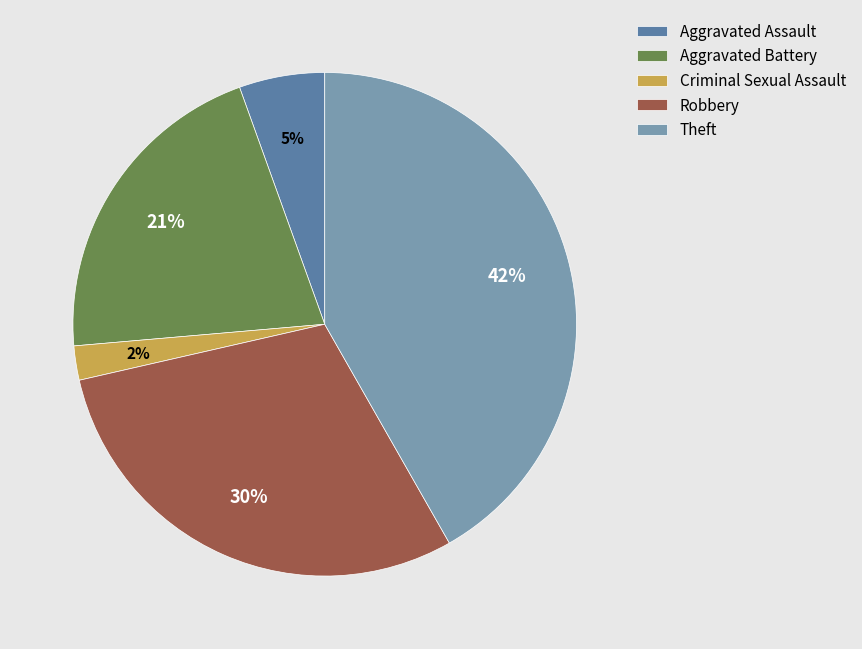

How many slices are in this pie chart?

5